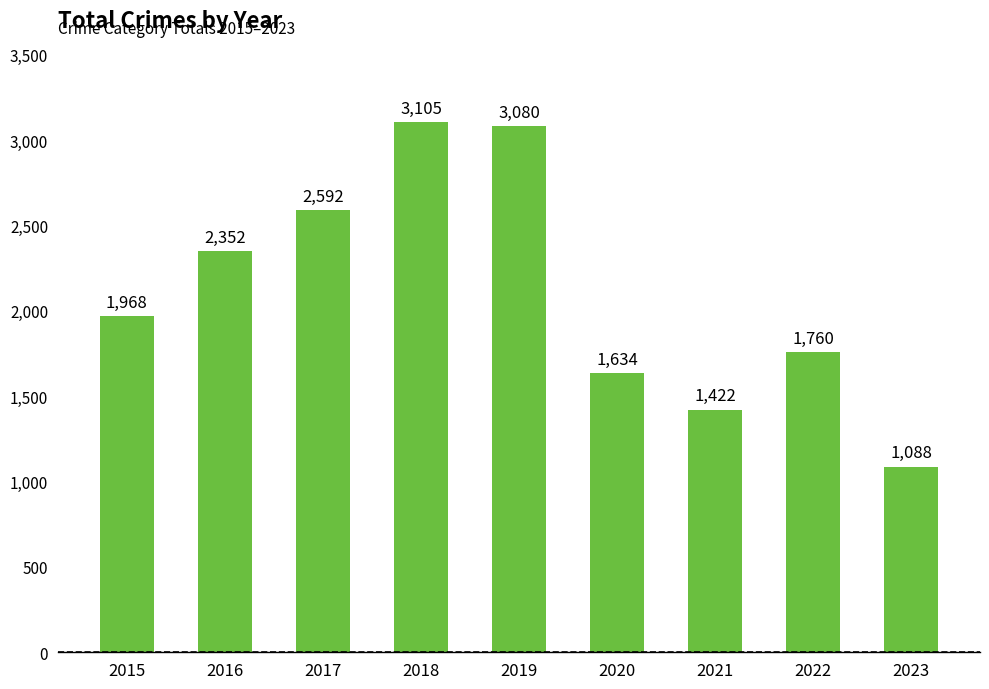

Rank the categories by value from lowest to highest.

2023, 2021, 2020, 2022, 2015, 2016, 2017, 2019, 2018